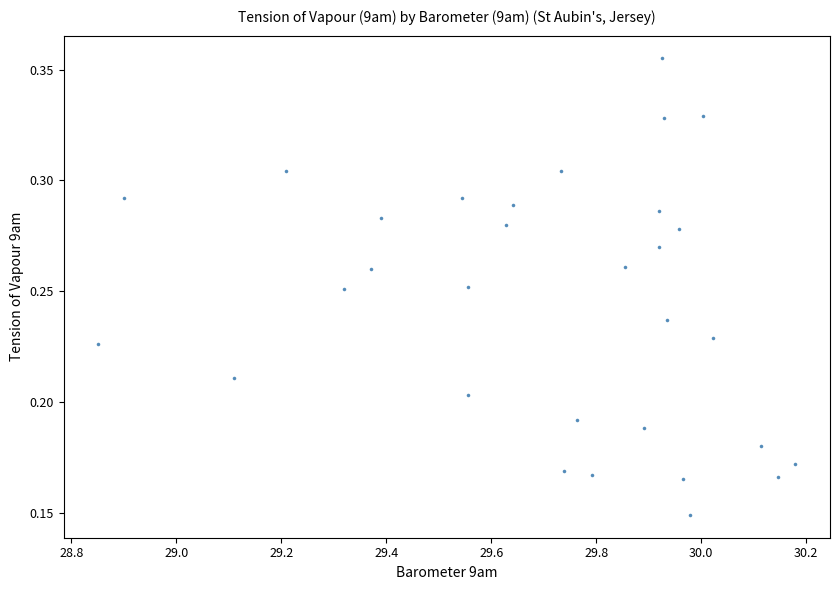

How many points are shown in the scatter plot?

31